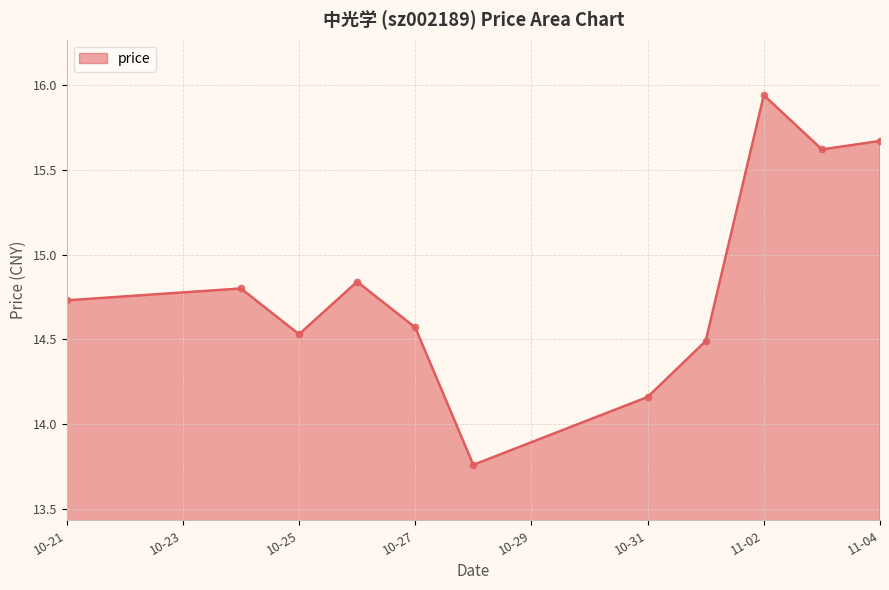

Rank the categories by value from lowest to highest.

2022-10-28, 2022-10-31, 2022-11-01, 2022-10-25, 2022-10-27, 2022-10-21, 2022-10-24, 2022-10-26, 2022-11-03, 2022-11-04, 2022-11-02